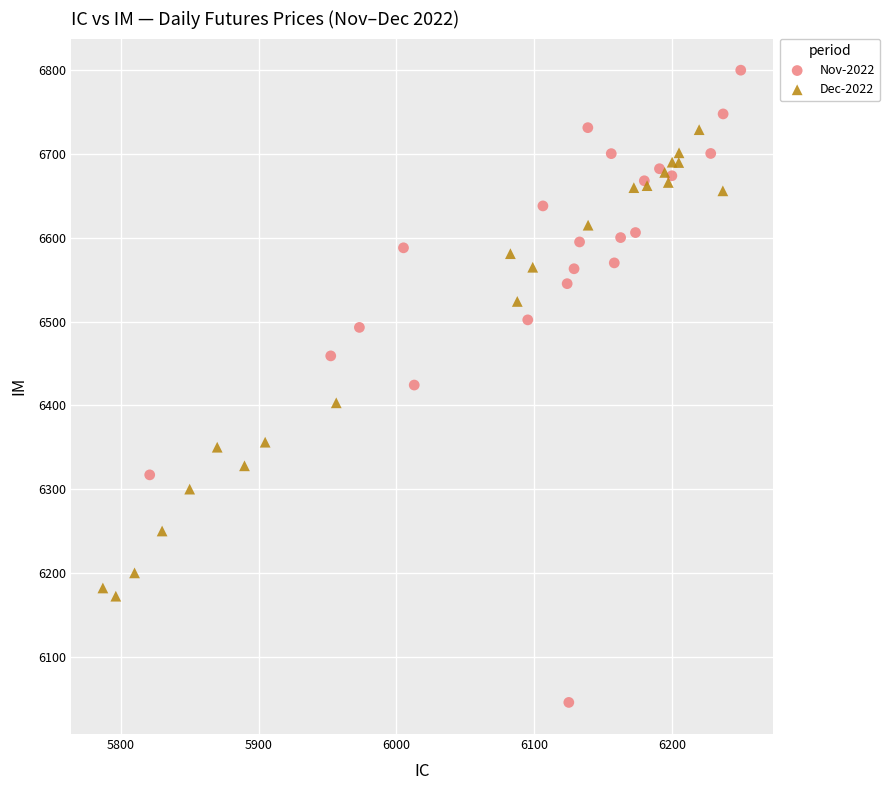

Which series has the widest spread of Y values?

Nov-2022